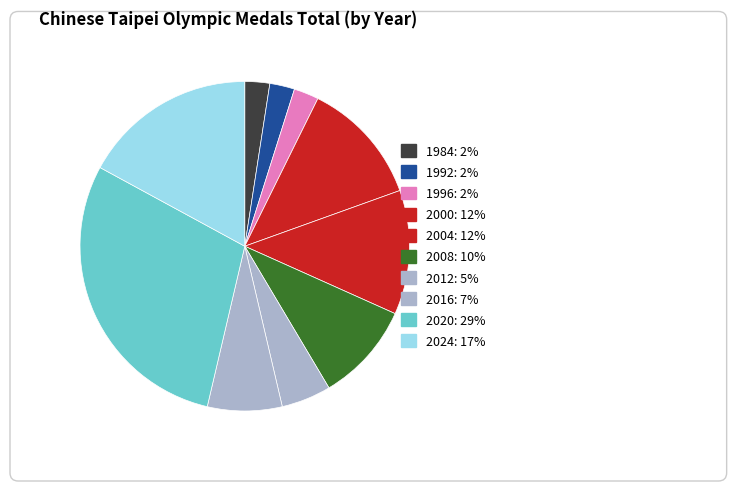

To the nearest percent, what percentage of the pie is 2008?

10%